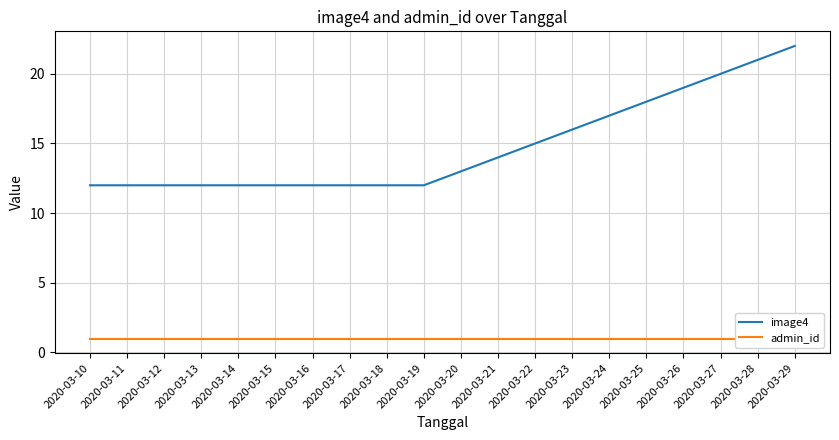

Reading right to left, transcribe all the data shown in this chart.

image4: 2020-03-29=22	2020-03-28=21	2020-03-27=20	2020-03-26=19	2020-03-25=18	2020-03-24=17	2020-03-23=16	2020-03-22=15	2020-03-21=14	2020-03-20=13	2020-03-19=12	2020-03-18=12	2020-03-17=12	2020-03-16=12	2020-03-15=12	2020-03-14=12	2020-03-13=12	2020-03-12=12	2020-03-11=12	2020-03-10=12
admin_id: 2020-03-29=1	2020-03-28=1	2020-03-27=1	2020-03-26=1	2020-03-25=1	2020-03-24=1	2020-03-23=1	2020-03-22=1	2020-03-21=1	2020-03-20=1	2020-03-19=1	2020-03-18=1	2020-03-17=1	2020-03-16=1	2020-03-15=1	2020-03-14=1	2020-03-13=1	2020-03-12=1	2020-03-11=1	2020-03-10=1